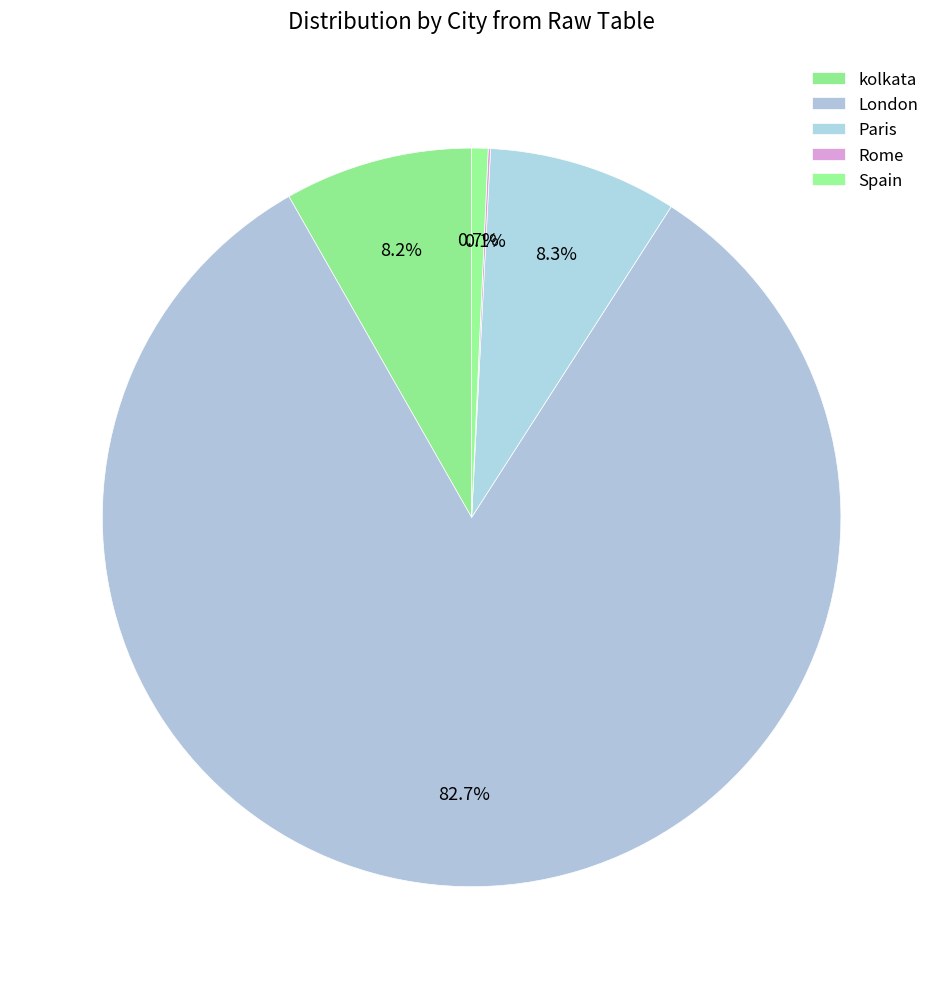

Count the number of slices in the pie.

5